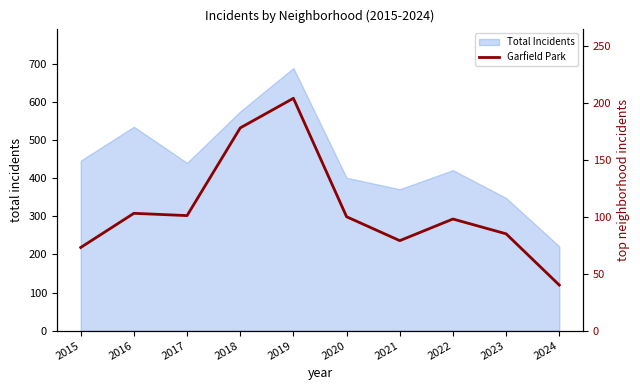

The chart shows a value of 113 at 2015. True or false?

False